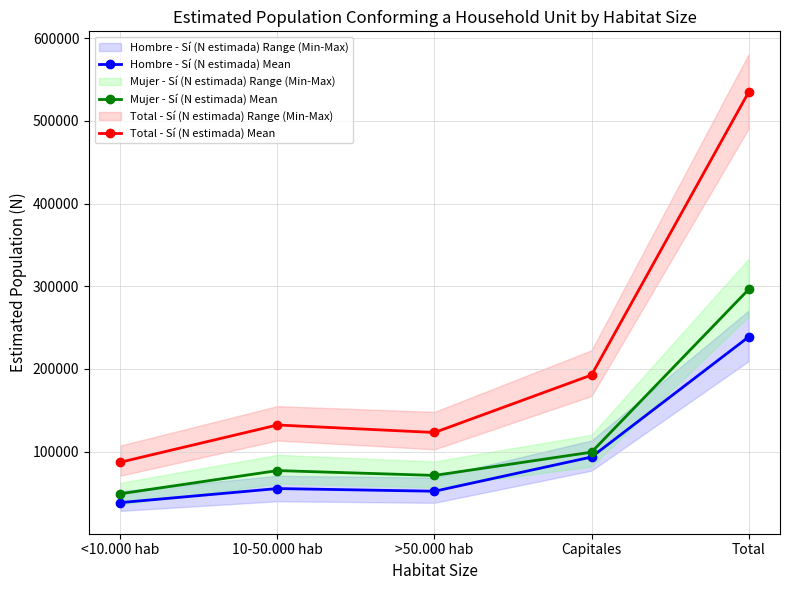

At which category does Mujer - Sí (N estimada) Mean reach its first local peak?

10-50.000 hab